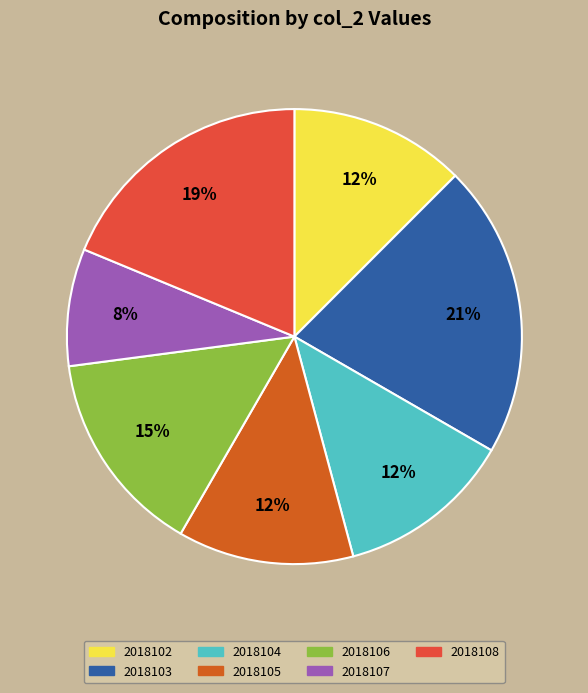

Count the number of slices in the pie.

7